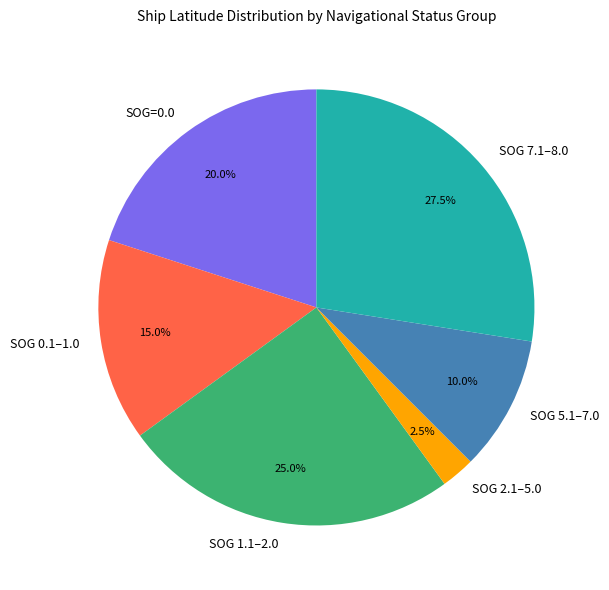

Combined, what portion of the pie is SOG=0.0 and SOG 5.1–7.0?

30.0%